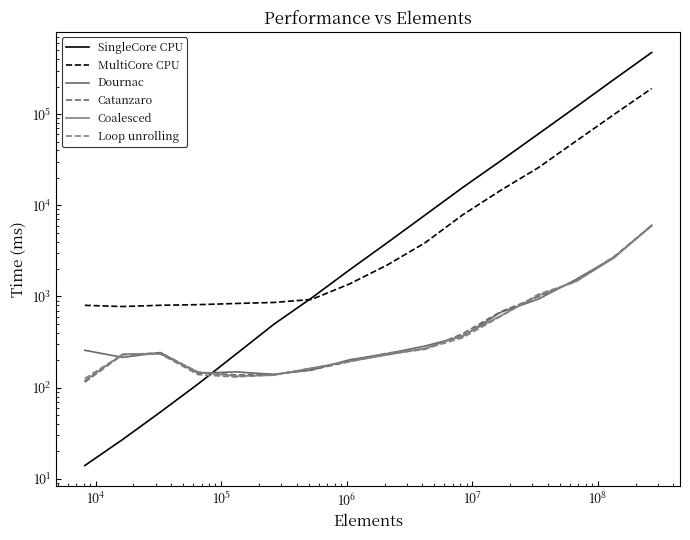

Is it true that Dournac equals 205 at 11?

False